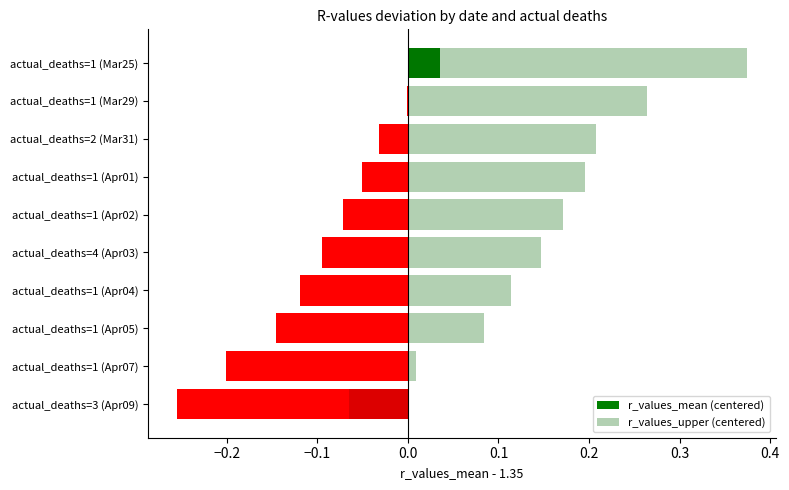

What is the highest value of the r_values_upper (centered) series?

0.4